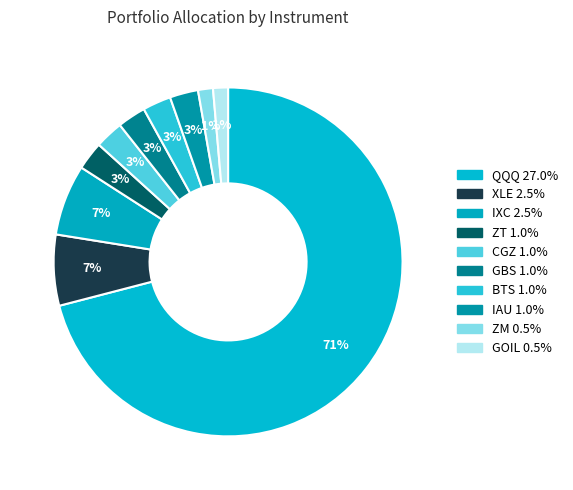

Which slice represents more than half of the pie?

QQQ